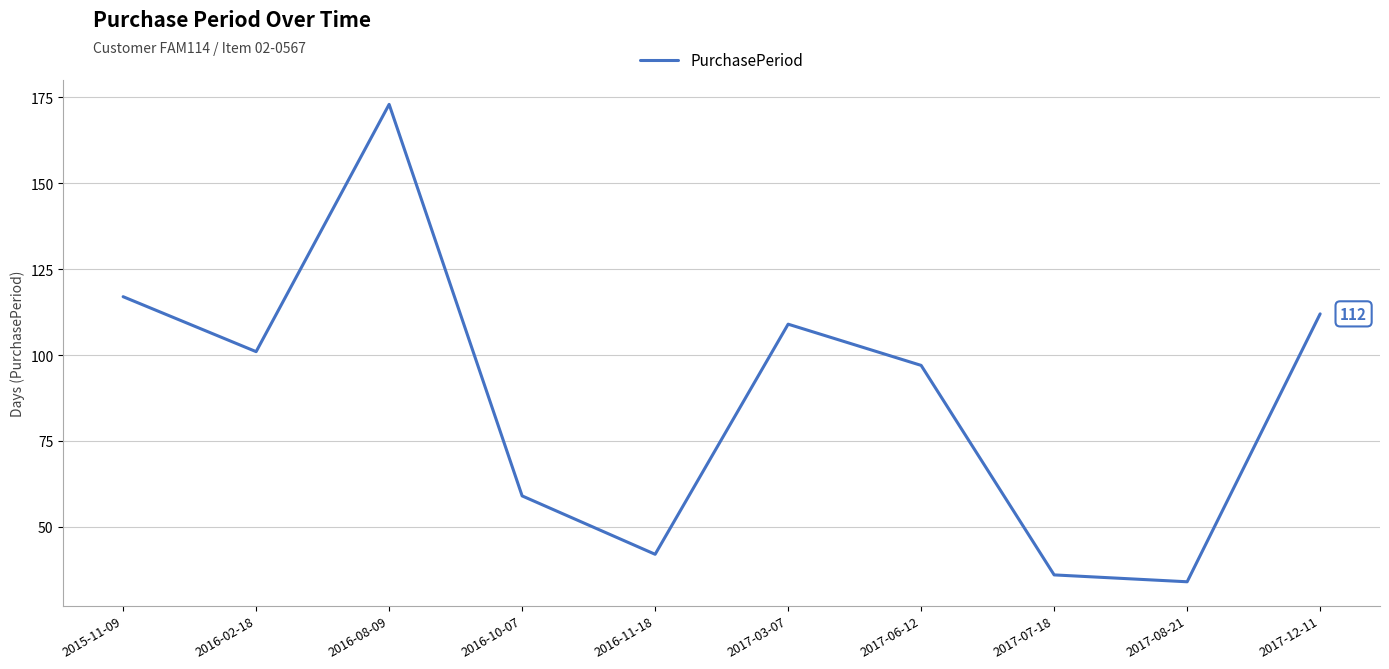

What is the difference between the maximum and second lowest values?

137